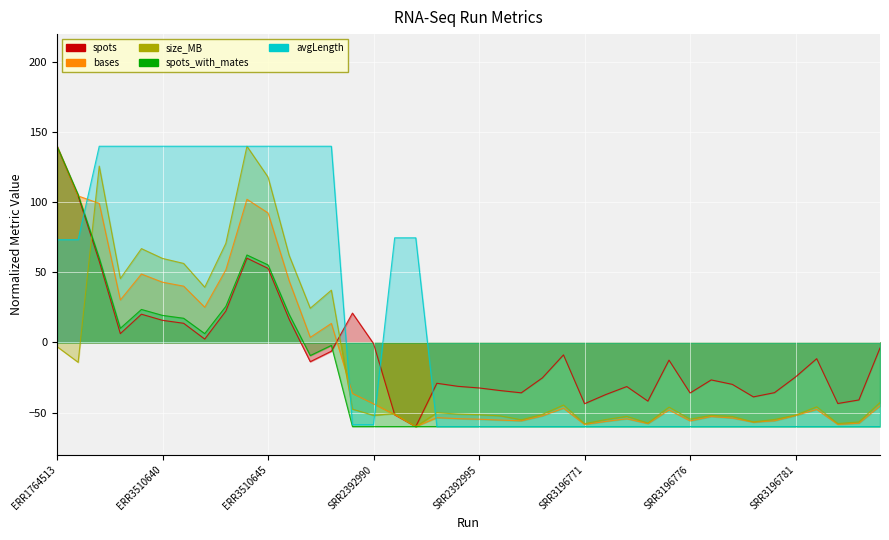

How many values in bases are above zero?

14